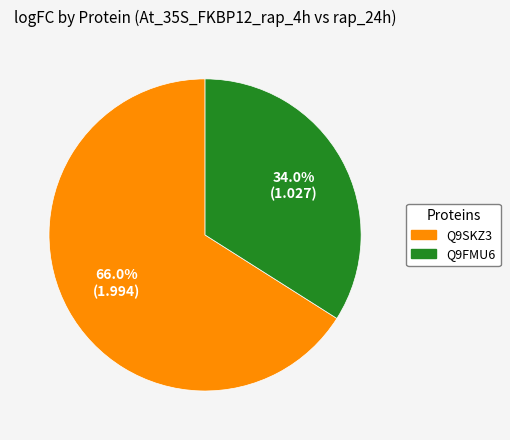

What is the smallest slice in the pie chart?

Q9FMU6